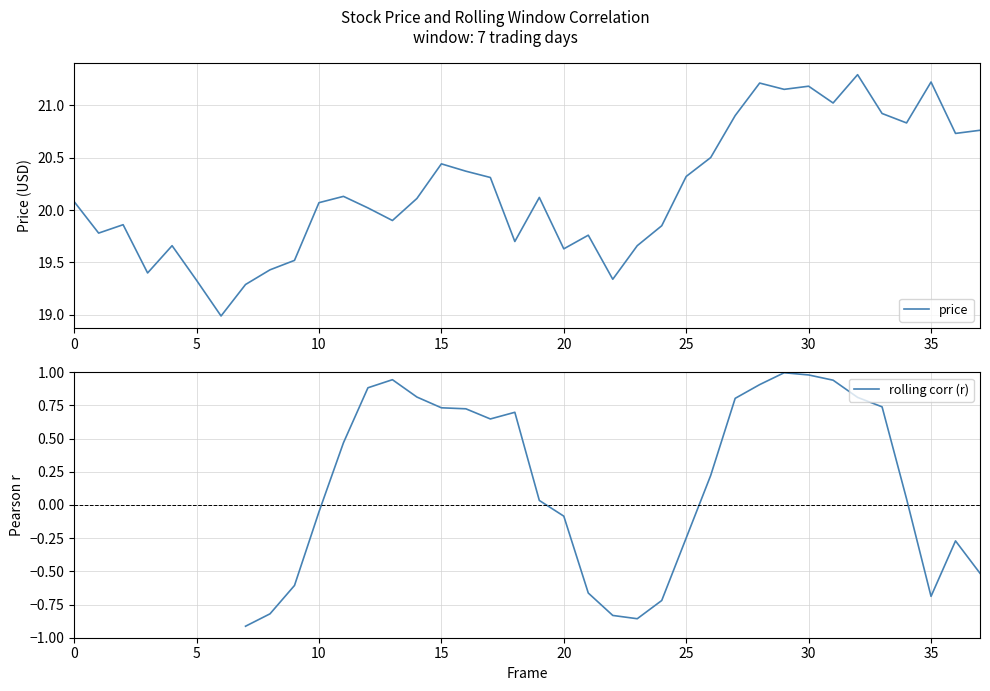

Which series has the largest total across all categories?

price